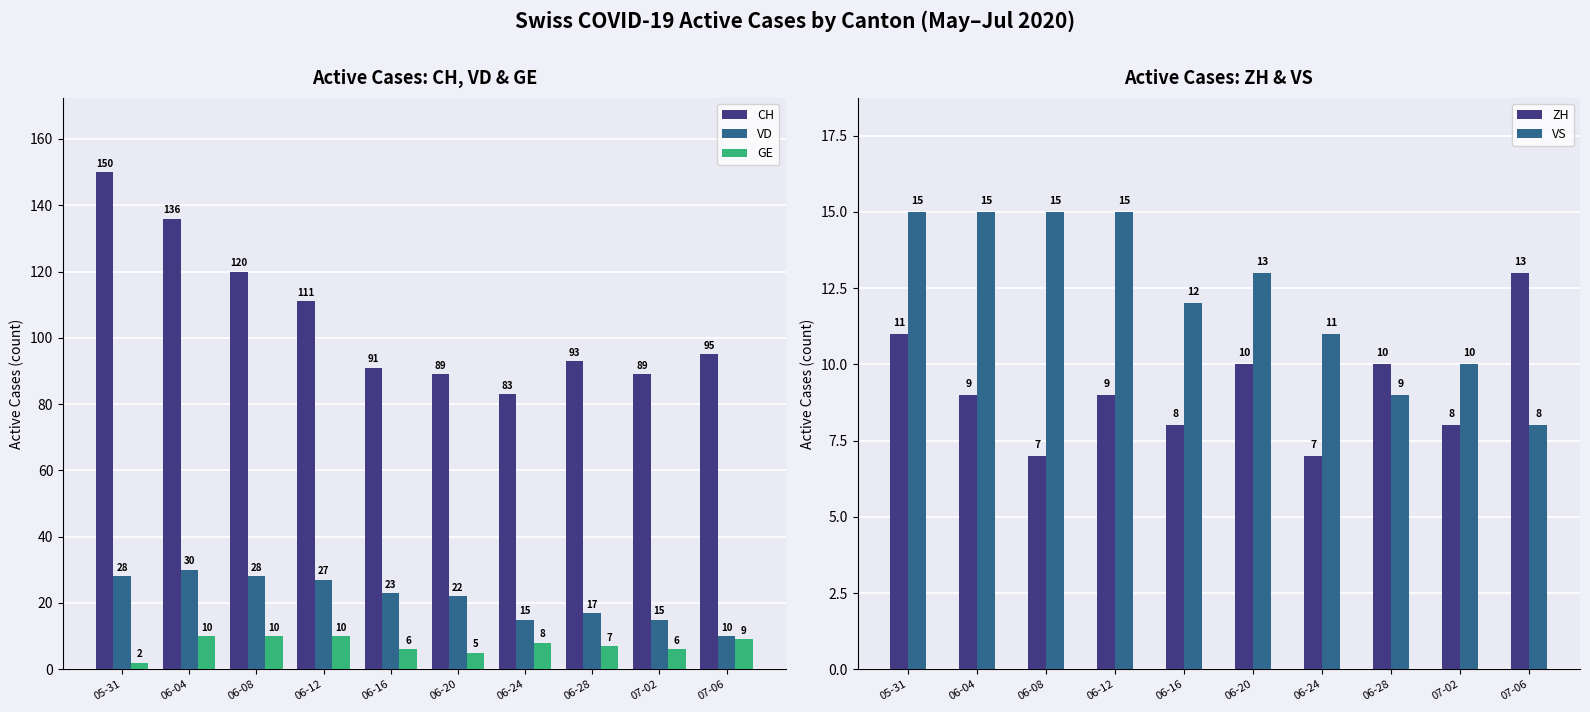

At which category is the sum across all series the highest?

05-31